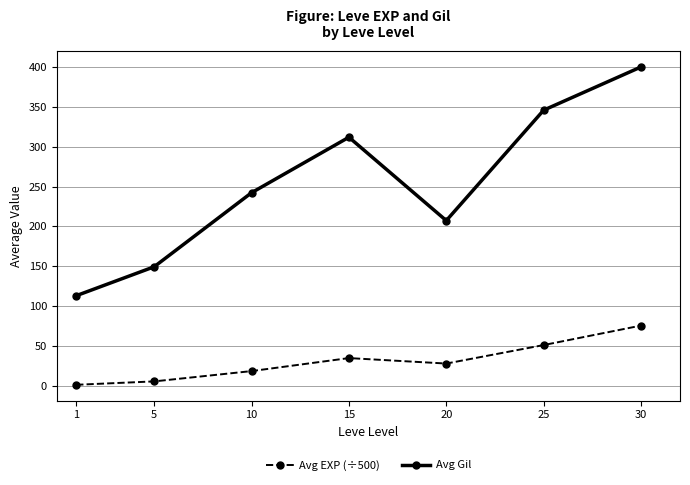

Is the value of Avg Gil at 5 greater than the value of Avg EXP (÷500) at 30?

Yes